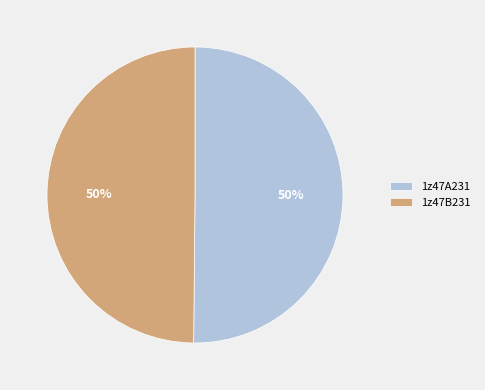

To the nearest percent, what is the average slice percentage?

50%